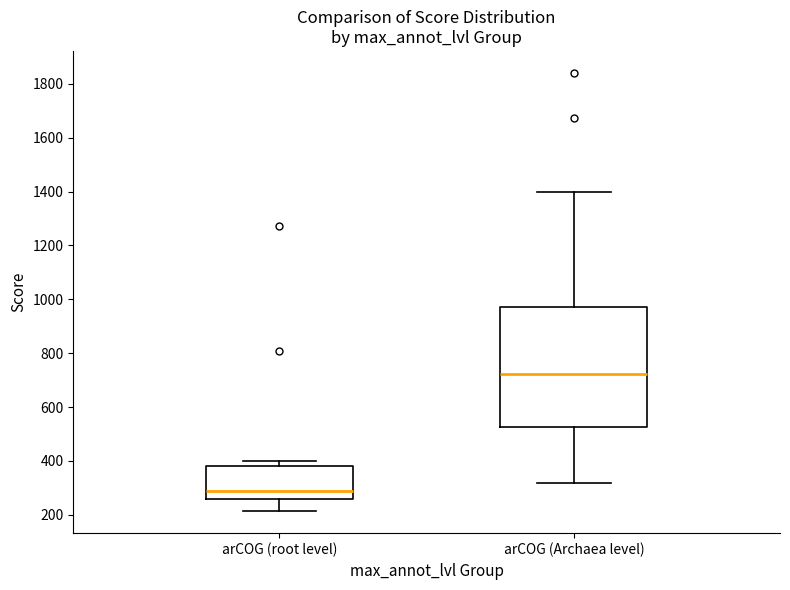

Where does the median line of the box for arCOG (Archaea level) sit on the y-axis? The values are not printed on the chart, so give them approximately, as read against the axis.

720